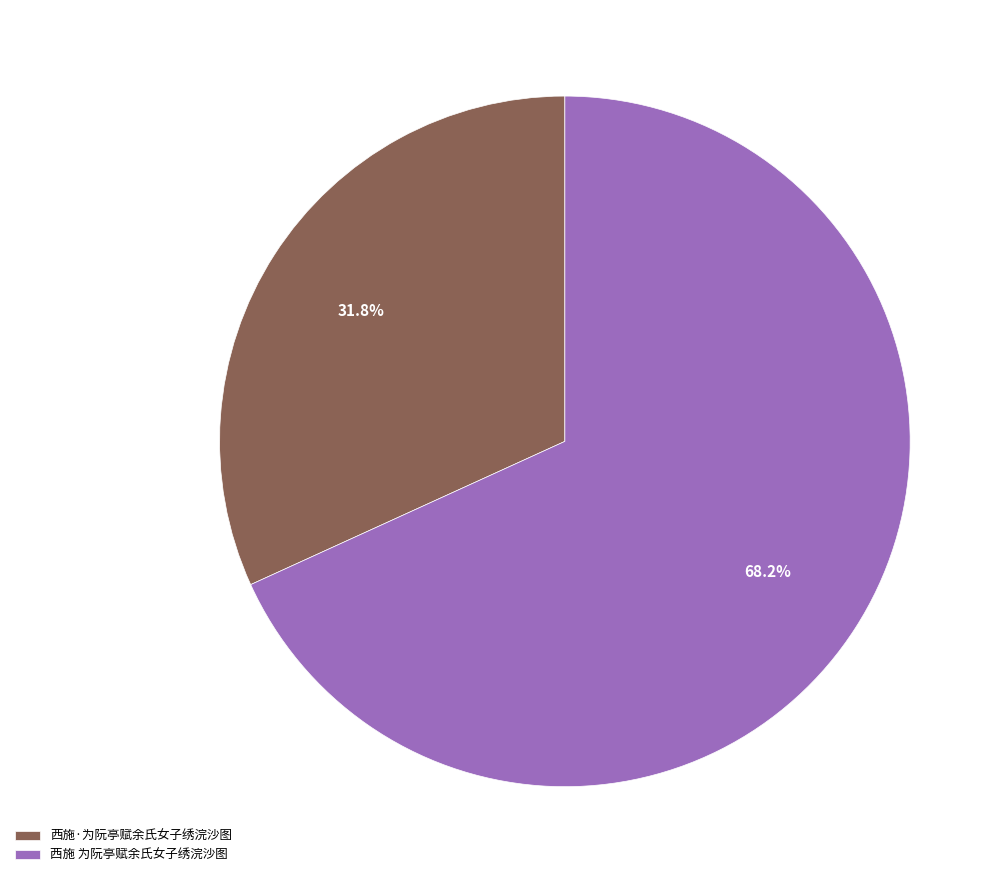

What is the smallest slice in the pie chart?

西施·为阮亭赋余氏女子绣浣沙图